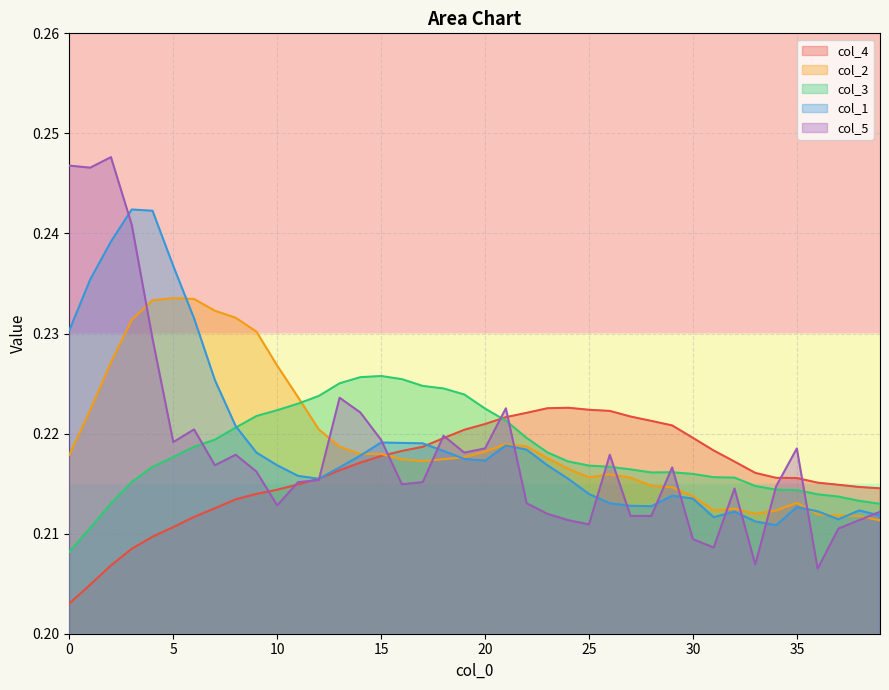

List the series in order of their peak value, highest first.

col_5, col_1, col_2, col_3, col_4